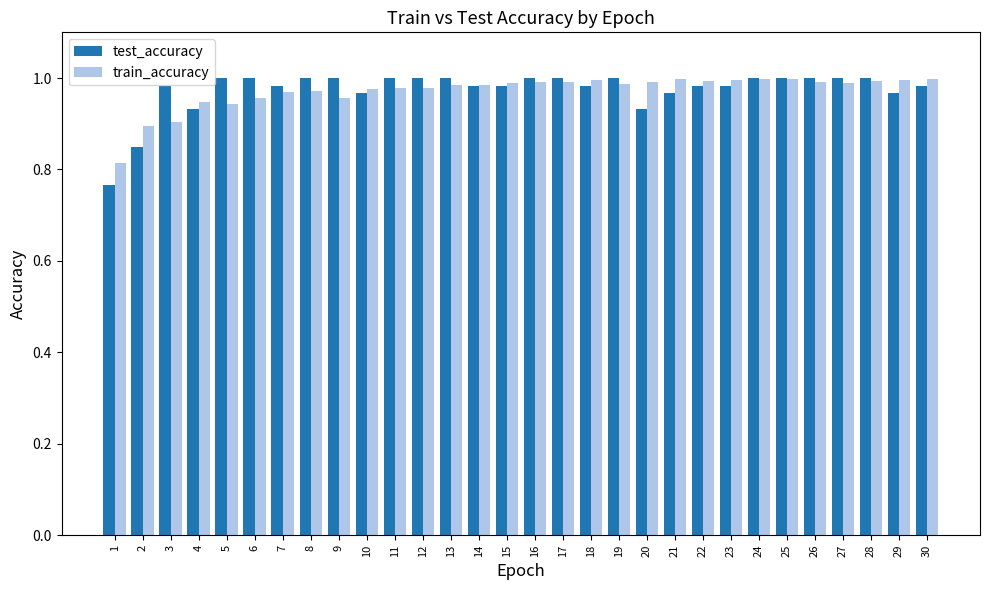

The value of test_accuracy at 3 is 1.0. True or false?

True